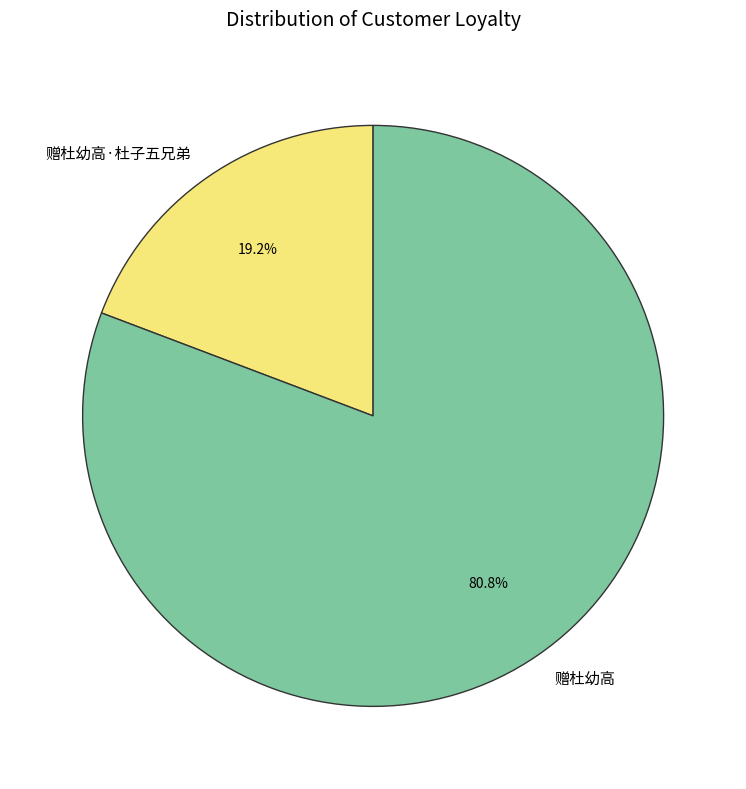

What is the majority slice?

赠杜幼高